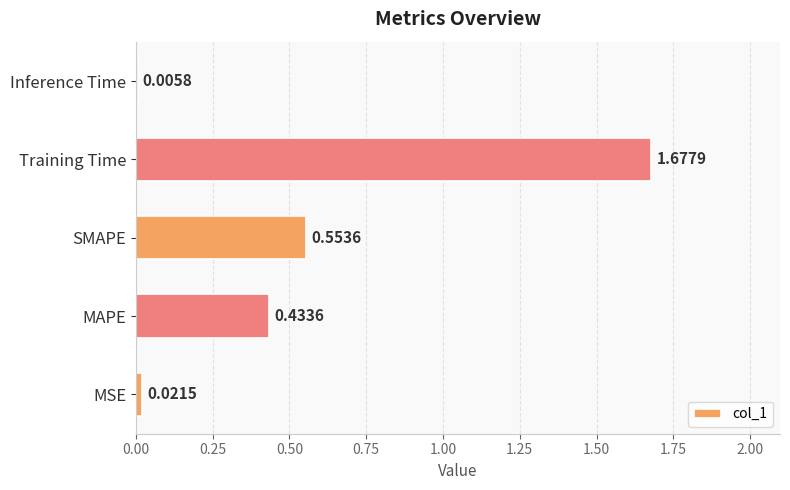

What is the sum of all values?

2.7